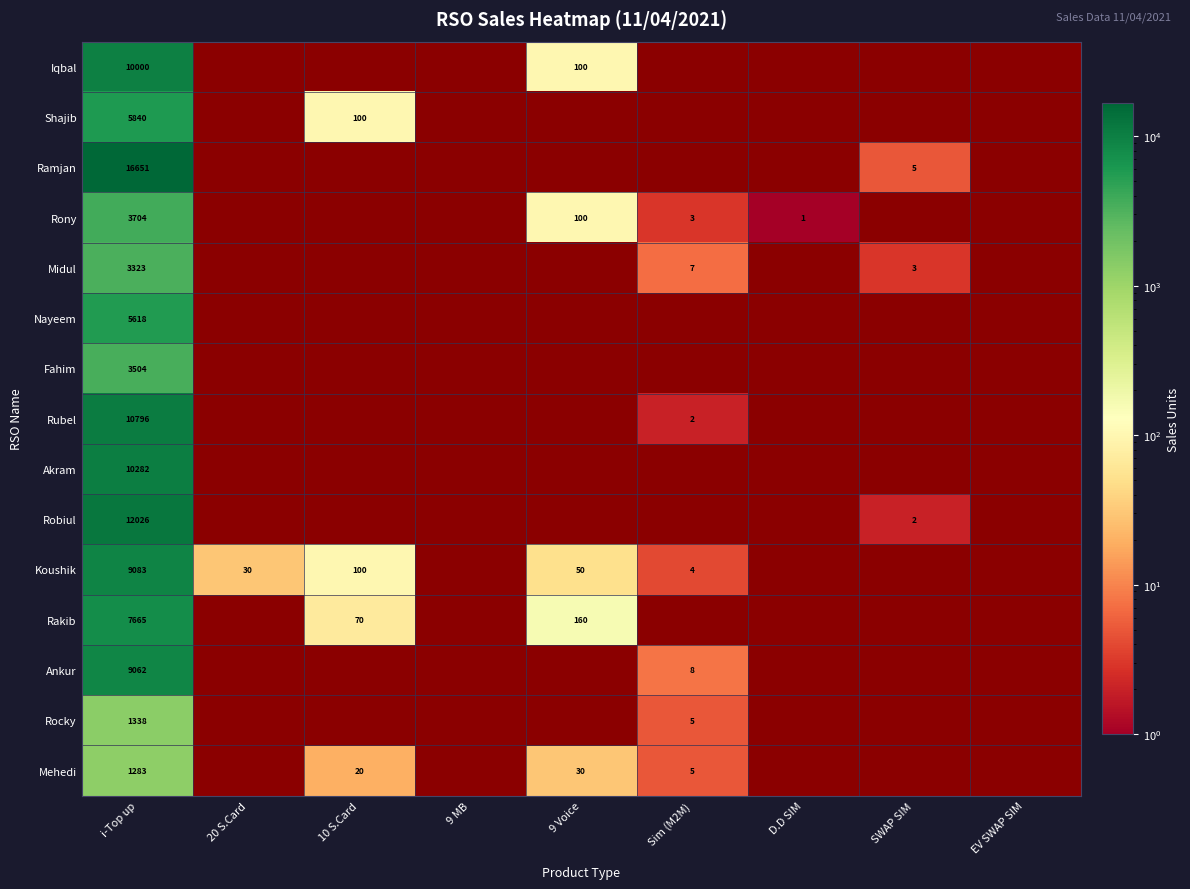

What is the smallest value displayed?

1.0